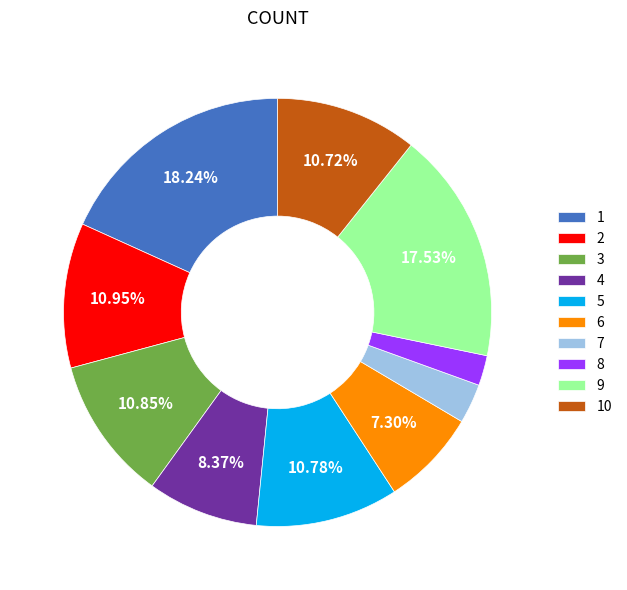

What percentage is the 8 slice, to the nearest percent?

2%